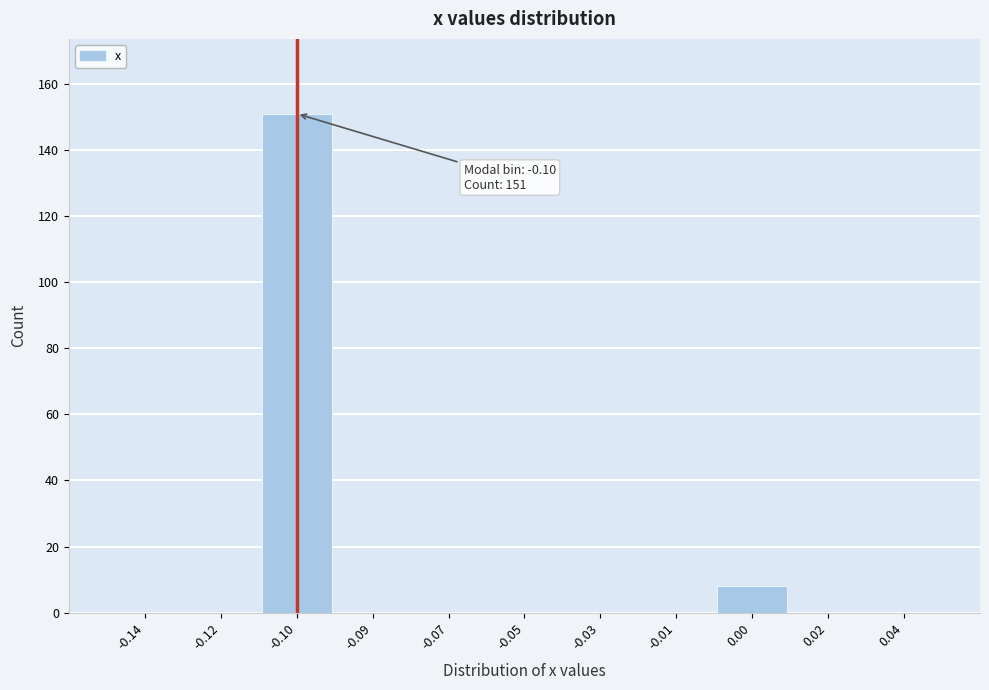

Reading right to left, transcribe all the data shown in this chart.

0.04=0	0.02=0	0.00=8	-0.01=0	-0.03=0	-0.05=0	-0.07=0	-0.09=0	-0.10=151	-0.12=0	-0.14=0